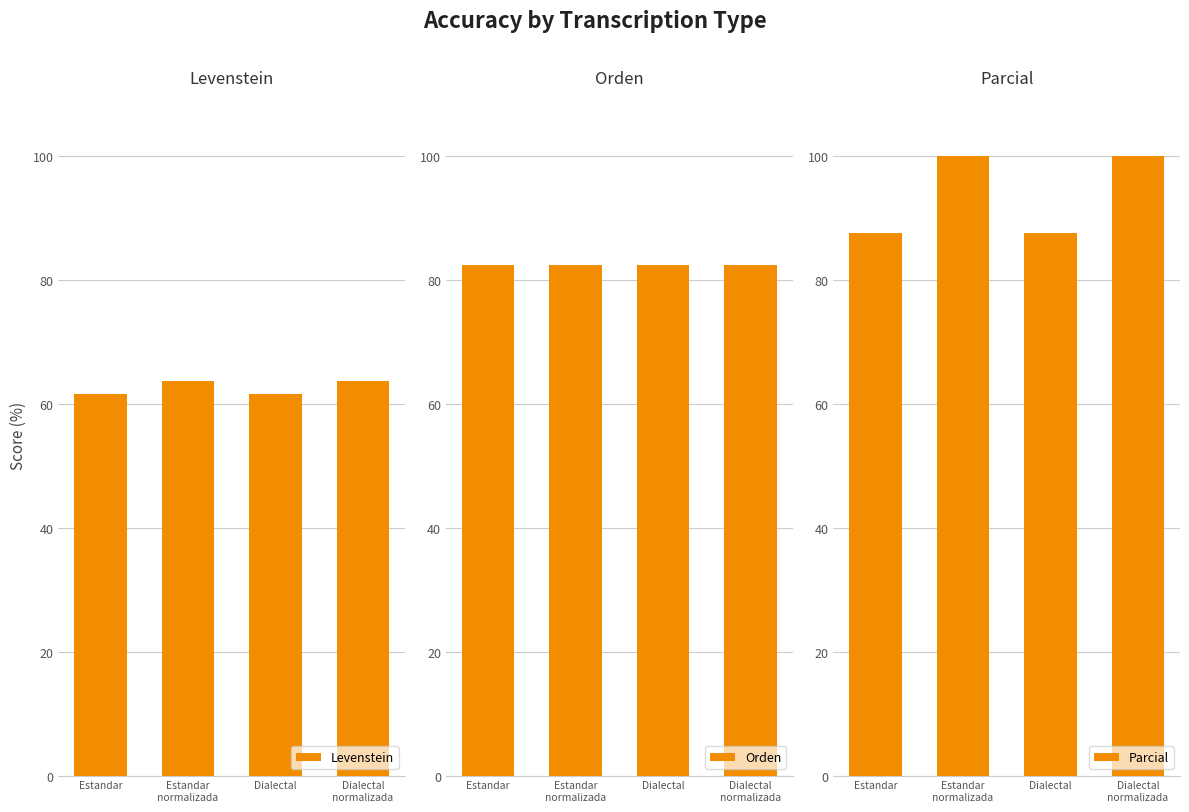

Between Dialectal
normalizada and Estandar, which is larger?

Dialectal
normalizada